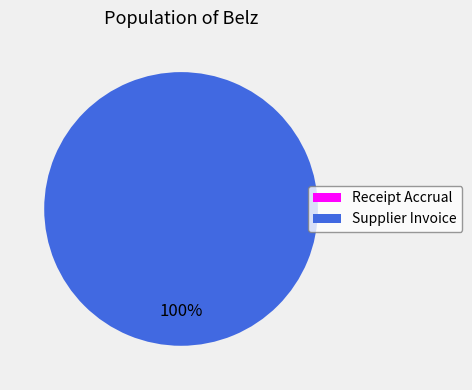

What is the total percentage of Supplier Invoice and Receipt Accrual?

100.0%